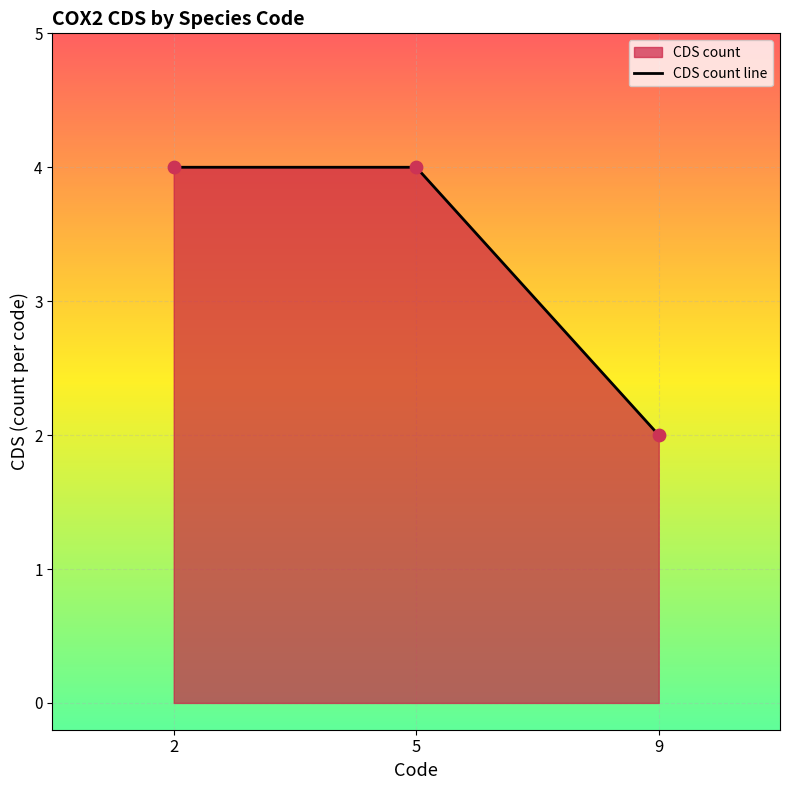

What is the ratio of the value at 5 to the value at 2?

1.0